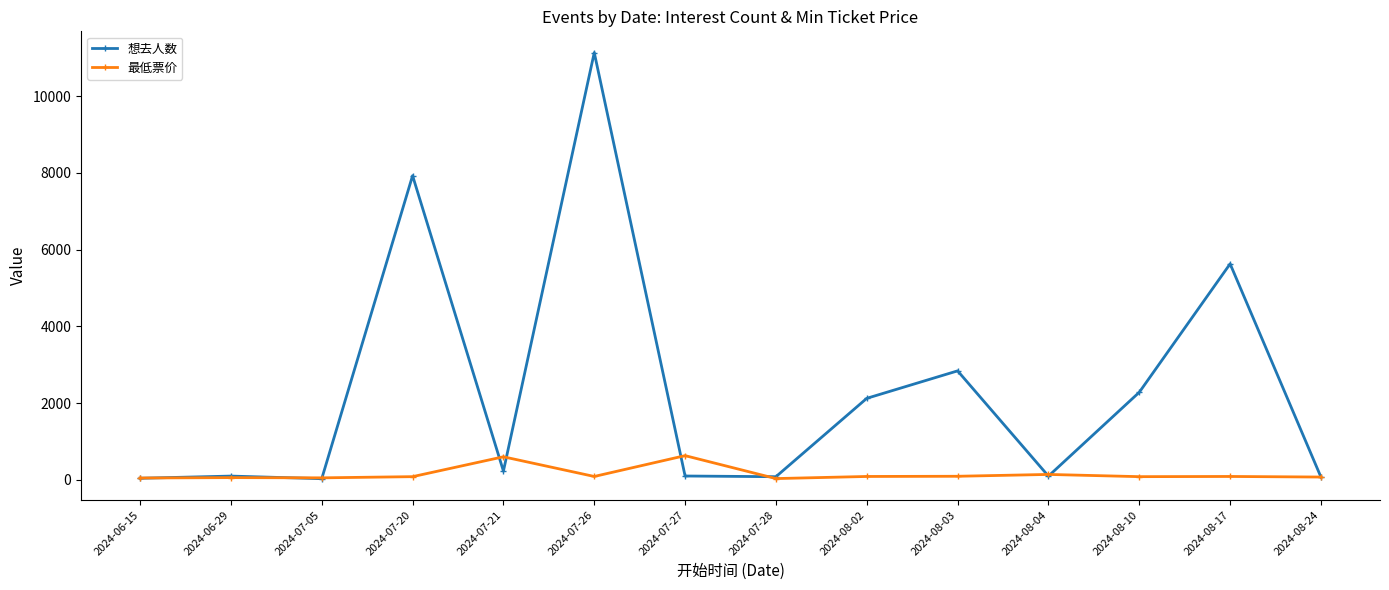

At which label is 最低票价 closest to 329?

2024-08-04